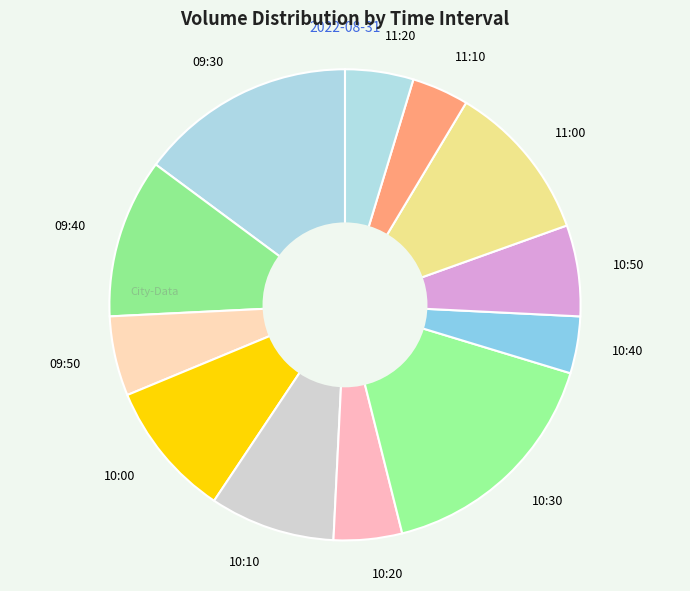

Count the number of slices in the pie.

12